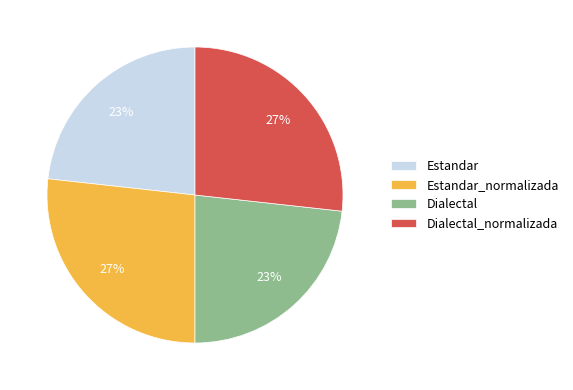

How many segments does this pie chart have?

4